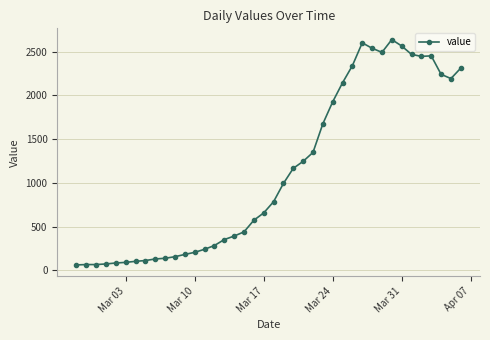

What is the maximum value shown in the chart?

2639